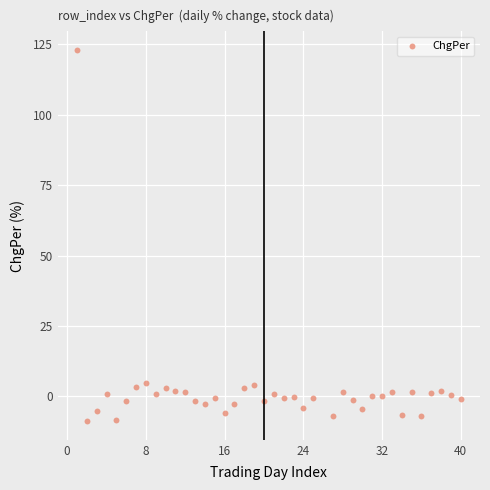

What is the range of X values (max minus min)?

39.0